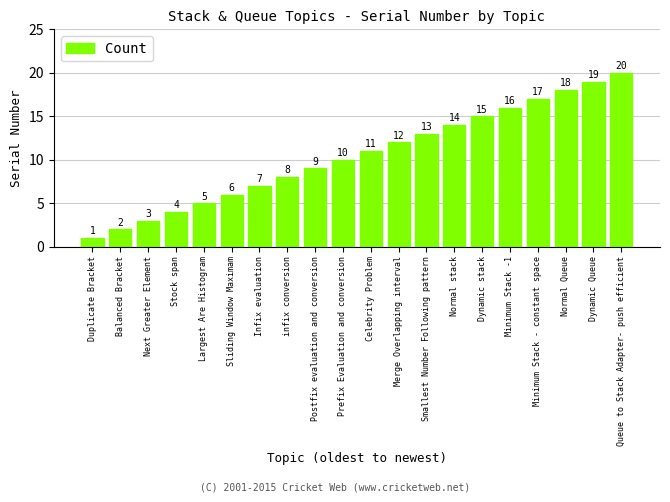

How many bars are there in total?

20